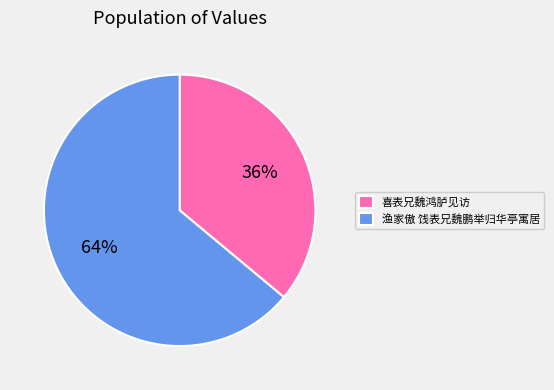

How many slices are in this pie chart?

2